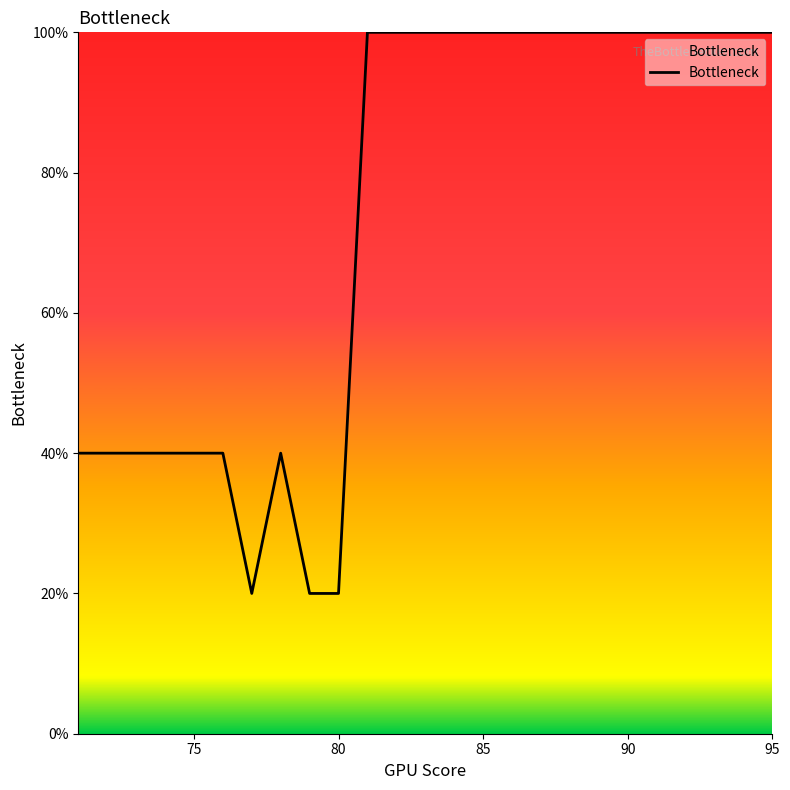

What is the smallest value displayed?

20